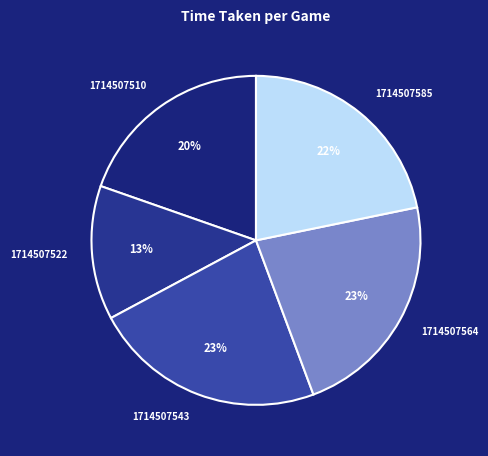

Is it true that 1714507543 is 23% of the pie?

True